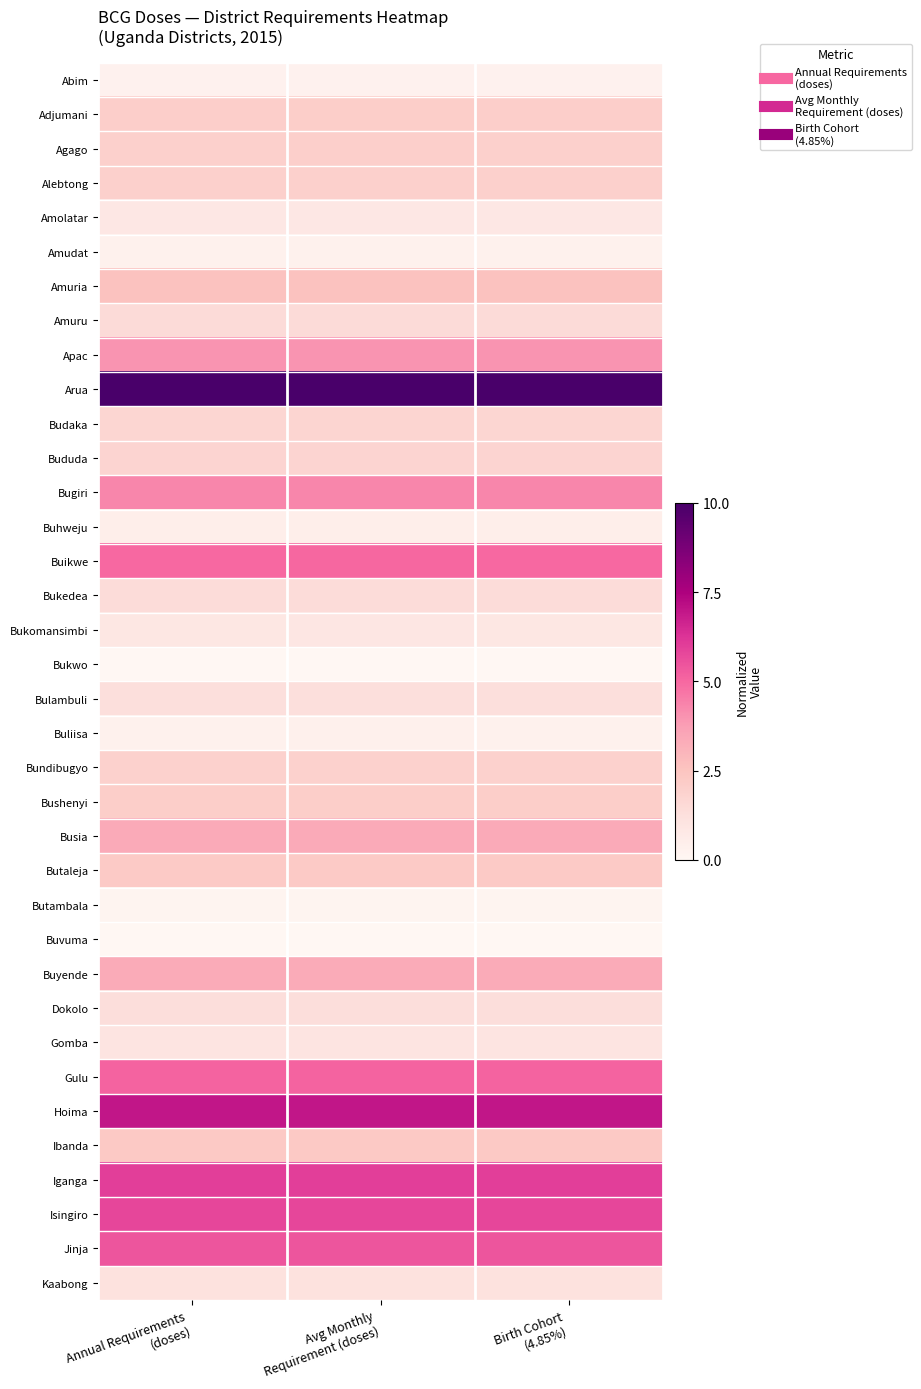

Reading right to left, transcribe all the data shown in this chart.

Abim: Birth Cohort
(4.85%)=0.0	Avg Monthly
Requirement (doses)=0.0	Annual Requirements
(doses)=0.0
Adjumani: Birth Cohort
(4.85%)=0.2	Avg Monthly
Requirement (doses)=0.2	Annual Requirements
(doses)=0.2
Agago: Birth Cohort
(4.85%)=0.2	Avg Monthly
Requirement (doses)=0.2	Annual Requirements
(doses)=0.2
Alebtong: Birth Cohort
(4.85%)=0.2	Avg Monthly
Requirement (doses)=0.2	Annual Requirements
(doses)=0.2
Amolatar: Birth Cohort
(4.85%)=0.1	Avg Monthly
Requirement (doses)=0.1	Annual Requirements
(doses)=0.1
Amudat: Birth Cohort
(4.85%)=0.0	Avg Monthly
Requirement (doses)=0.0	Annual Requirements
(doses)=0.0
Amuria: Birth Cohort
(4.85%)=0.3	Avg Monthly
Requirement (doses)=0.3	Annual Requirements
(doses)=0.3
Amuru: Birth Cohort
(4.85%)=0.1	Avg Monthly
Requirement (doses)=0.1	Annual Requirements
(doses)=0.1
Apac: Birth Cohort
(4.85%)=0.4	Avg Monthly
Requirement (doses)=0.4	Annual Requirements
(doses)=0.4
Arua: Birth Cohort
(4.85%)=1.0	Avg Monthly
Requirement (doses)=1.0	Annual Requirements
(doses)=1.0
Budaka: Birth Cohort
(4.85%)=0.2	Avg Monthly
Requirement (doses)=0.2	Annual Requirements
(doses)=0.2
Bududa: Birth Cohort
(4.85%)=0.2	Avg Monthly
Requirement (doses)=0.2	Annual Requirements
(doses)=0.2
Bugiri: Birth Cohort
(4.85%)=0.4	Avg Monthly
Requirement (doses)=0.4	Annual Requirements
(doses)=0.4
Buhweju: Birth Cohort
(4.85%)=0.0	Avg Monthly
Requirement (doses)=0.0	Annual Requirements
(doses)=0.0
Buikwe: Birth Cohort
(4.85%)=0.5	Avg Monthly
Requirement (doses)=0.5	Annual Requirements
(doses)=0.5
Bukedea: Birth Cohort
(4.85%)=0.1	Avg Monthly
Requirement (doses)=0.1	Annual Requirements
(doses)=0.1
Bukomansimbi: Birth Cohort
(4.85%)=0.1	Avg Monthly
Requirement (doses)=0.1	Annual Requirements
(doses)=0.1
Bukwo: Birth Cohort
(4.85%)=0.0	Avg Monthly
Requirement (doses)=0.0	Annual Requirements
(doses)=0.0
Bulambuli: Birth Cohort
(4.85%)=0.1	Avg Monthly
Requirement (doses)=0.1	Annual Requirements
(doses)=0.1
Buliisa: Birth Cohort
(4.85%)=0.0	Avg Monthly
Requirement (doses)=0.0	Annual Requirements
(doses)=0.0
Bundibugyo: Birth Cohort
(4.85%)=0.2	Avg Monthly
Requirement (doses)=0.2	Annual Requirements
(doses)=0.2
Bushenyi: Birth Cohort
(4.85%)=0.2	Avg Monthly
Requirement (doses)=0.2	Annual Requirements
(doses)=0.2
Busia: Birth Cohort
(4.85%)=0.3	Avg Monthly
Requirement (doses)=0.3	Annual Requirements
(doses)=0.3
Butaleja: Birth Cohort
(4.85%)=0.2	Avg Monthly
Requirement (doses)=0.2	Annual Requirements
(doses)=0.2
Butambala: Birth Cohort
(4.85%)=0.0	Avg Monthly
Requirement (doses)=0.0	Annual Requirements
(doses)=0.0
Buvuma: Birth Cohort
(4.85%)=0.0	Avg Monthly
Requirement (doses)=0.0	Annual Requirements
(doses)=0.0
Buyende: Birth Cohort
(4.85%)=0.3	Avg Monthly
Requirement (doses)=0.3	Annual Requirements
(doses)=0.3
Dokolo: Birth Cohort
(4.85%)=0.1	Avg Monthly
Requirement (doses)=0.1	Annual Requirements
(doses)=0.1
Gomba: Birth Cohort
(4.85%)=0.1	Avg Monthly
Requirement (doses)=0.1	Annual Requirements
(doses)=0.1
Gulu: Birth Cohort
(4.85%)=0.5	Avg Monthly
Requirement (doses)=0.5	Annual Requirements
(doses)=0.5
Hoima: Birth Cohort
(4.85%)=0.7	Avg Monthly
Requirement (doses)=0.7	Annual Requirements
(doses)=0.7
Ibanda: Birth Cohort
(4.85%)=0.2	Avg Monthly
Requirement (doses)=0.2	Annual Requirements
(doses)=0.2
Iganga: Birth Cohort
(4.85%)=0.6	Avg Monthly
Requirement (doses)=0.6	Annual Requirements
(doses)=0.6
Isingiro: Birth Cohort
(4.85%)=0.6	Avg Monthly
Requirement (doses)=0.6	Annual Requirements
(doses)=0.6
Jinja: Birth Cohort
(4.85%)=0.5	Avg Monthly
Requirement (doses)=0.5	Annual Requirements
(doses)=0.5
Kaabong: Birth Cohort
(4.85%)=0.1	Avg Monthly
Requirement (doses)=0.1	Annual Requirements
(doses)=0.1